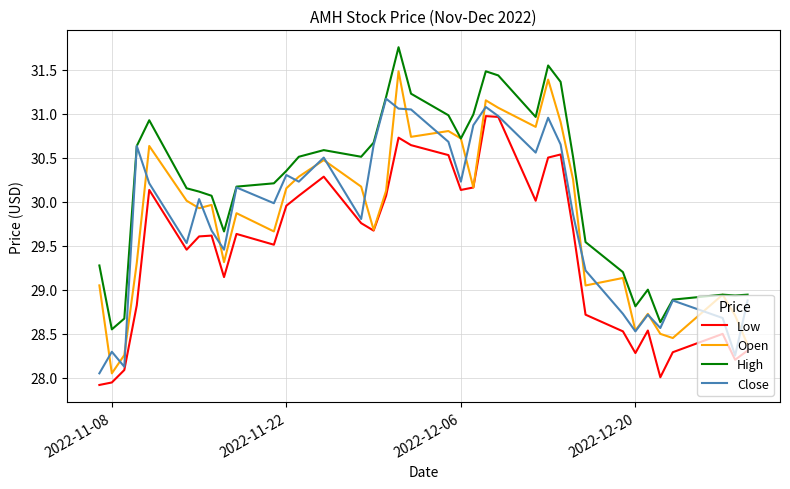

Which series has the largest total across all categories?

High